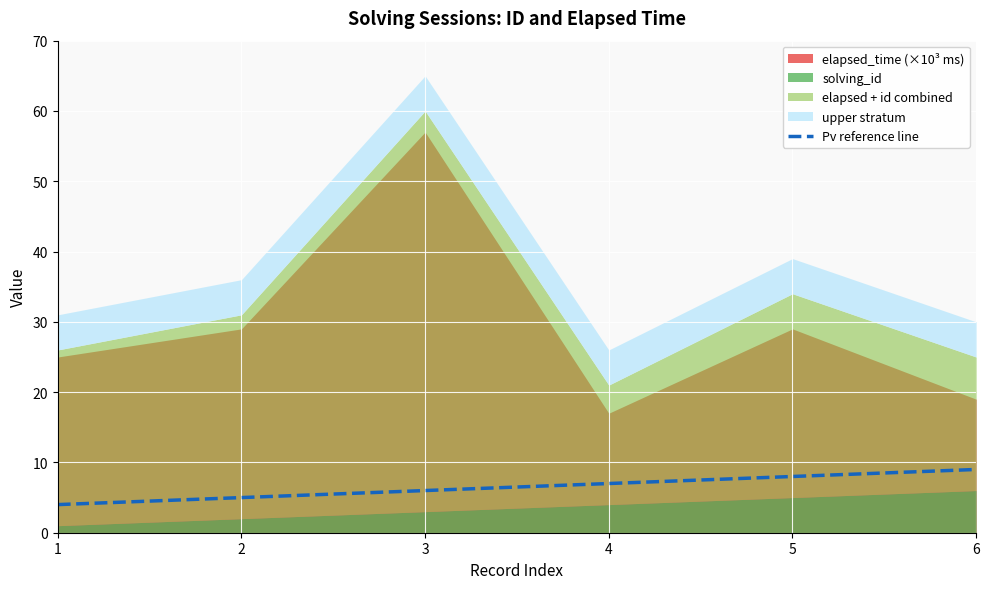

The Pv reference line series shows 6 at 3. True or false?

True